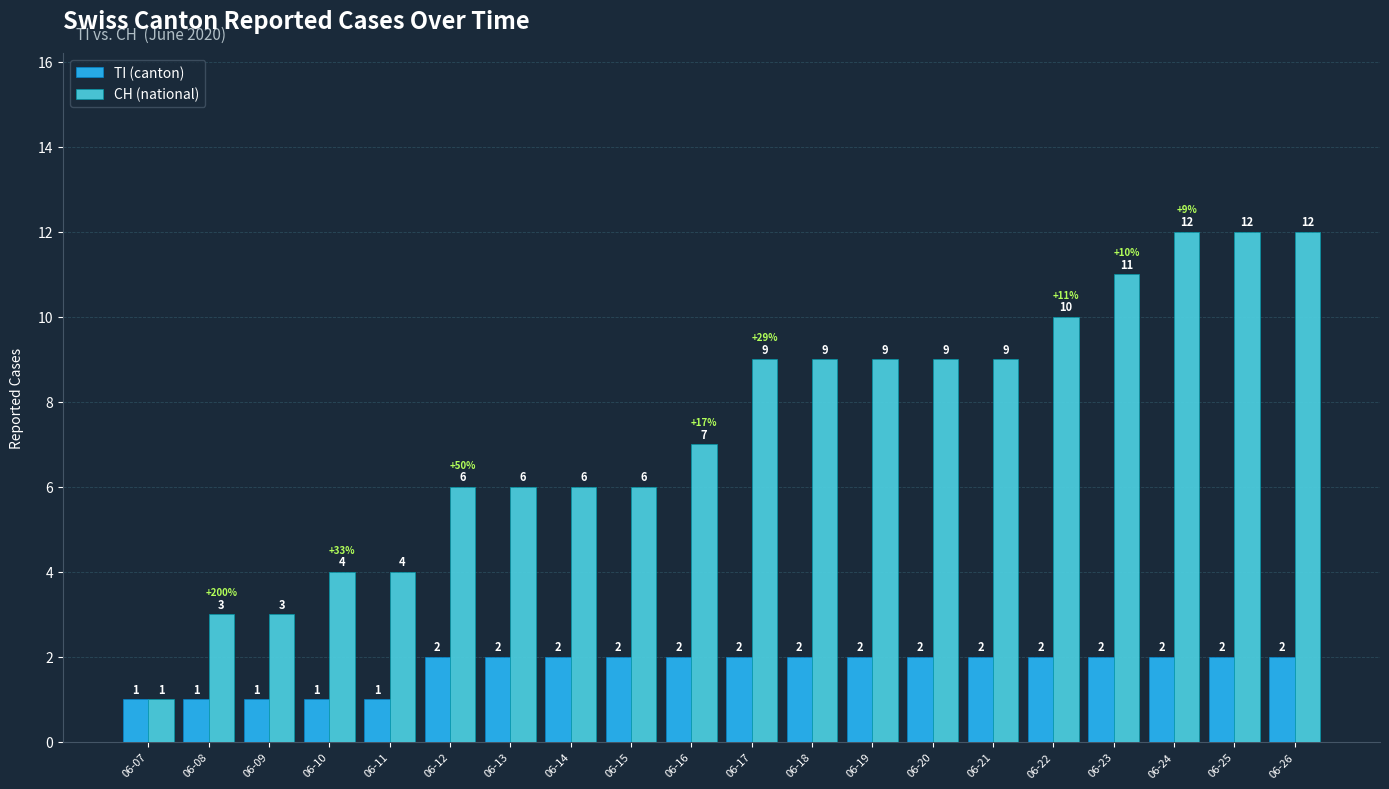

What is the sum of the CH (national) values at 06-20 and 06-14?

15